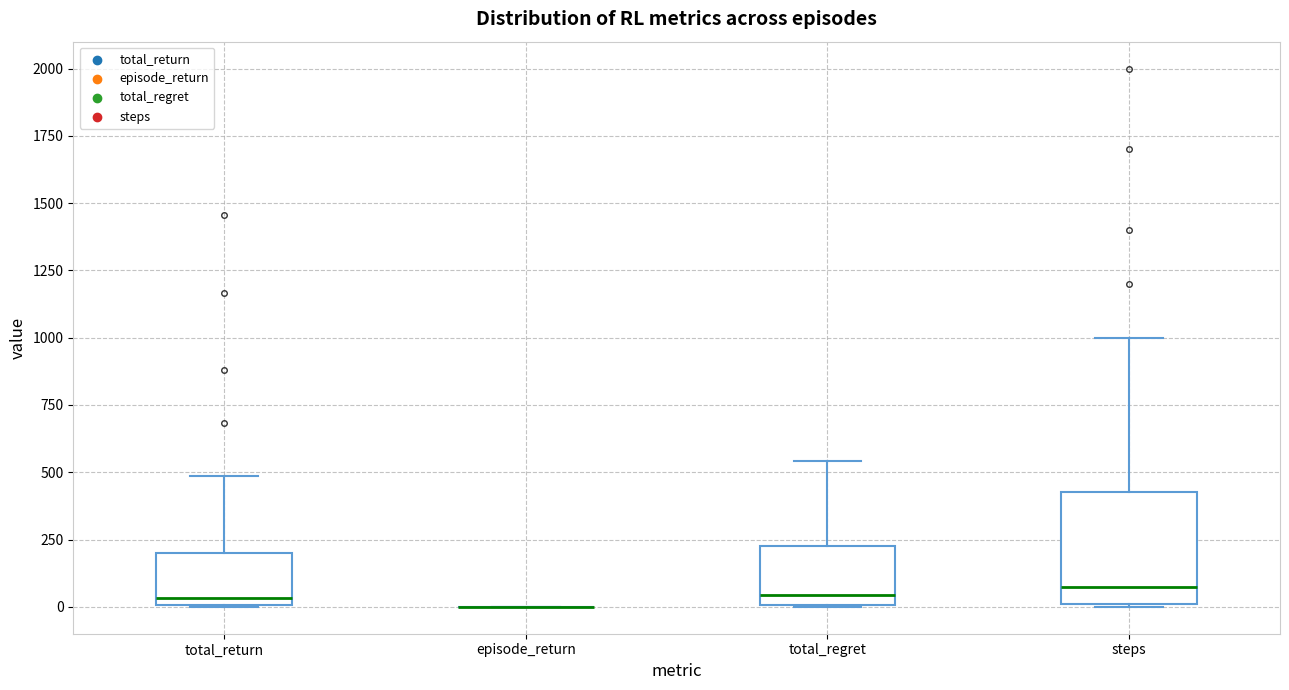

Reading left to right, transcribe this box plot: for each box, give where its median line is, the range the box spans, and where its two whiskers end, as read against the y-axis. The values are not printed on the chart, so give them approximately, as read against the axis.

total_return: median 50, box 0 to 200, whiskers 0 to 500
episode_return: box collapsed to a line at 0, whiskers 0 to 0
total_regret: median 50, box 0 to 250, whiskers 0 to 550
steps: median 100, box 0 to 450, whiskers 0 to 1000